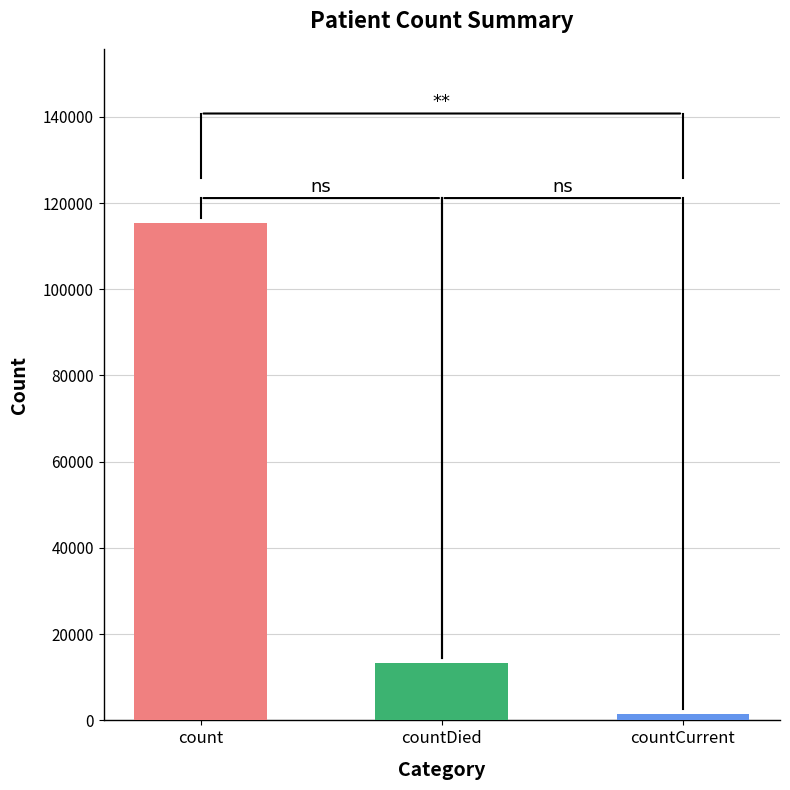

Which category has the highest value across all series?

count